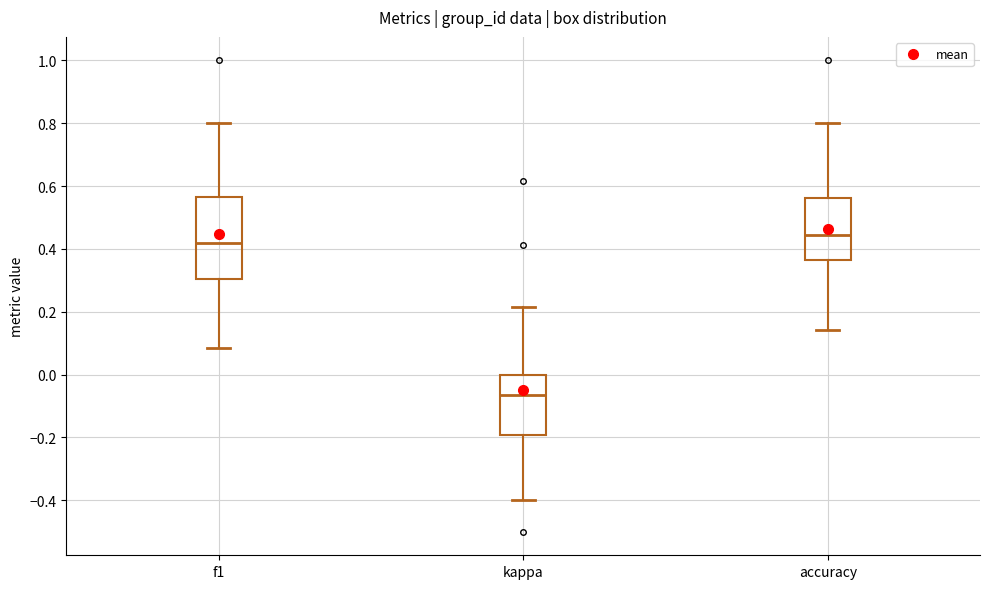

Reading left to right, read every box against the y-axis: the position of its median line, the range the box covers, and the ends of its whiskers. The values are not printed on the chart, so give them approximately, as read against the axis.

f1: median 0.42, box 0.30 to 0.56, whiskers 0.08 to 0.80
kappa: median -0.06, box -0.20 to 0.00, whiskers -0.40 to 0.22
accuracy: median 0.44, box 0.36 to 0.56, whiskers 0.14 to 0.80